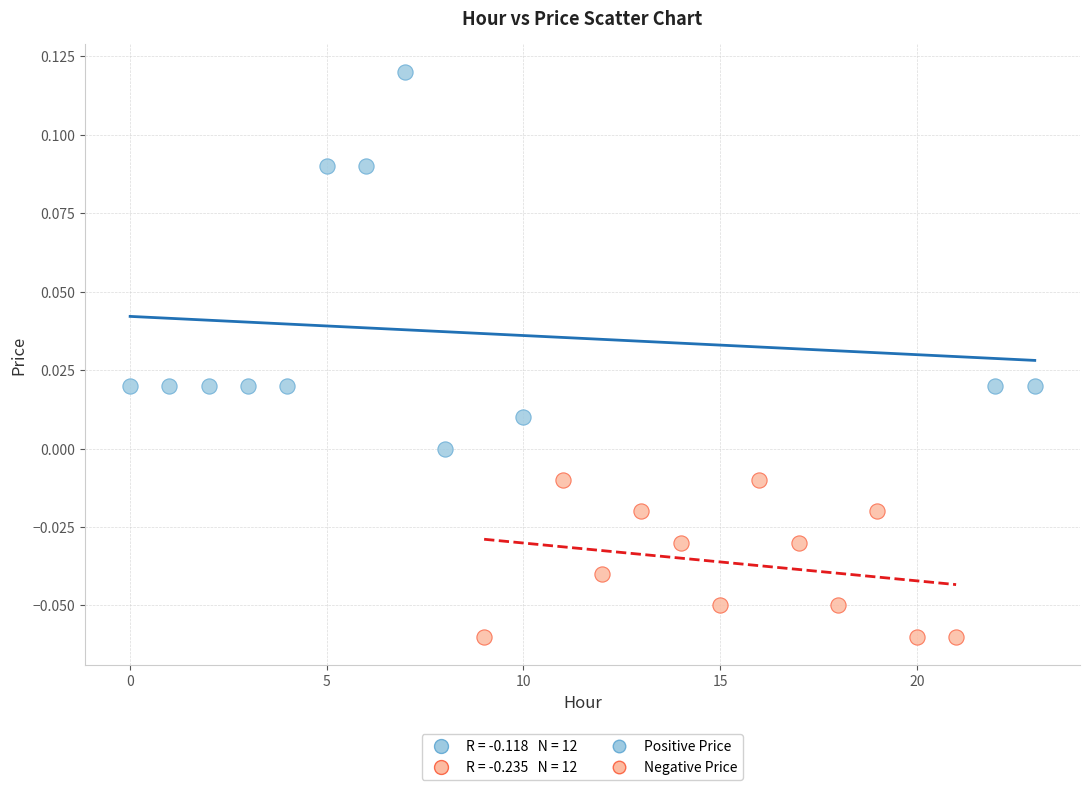

Which series contains the highest Y value?

Positive Price